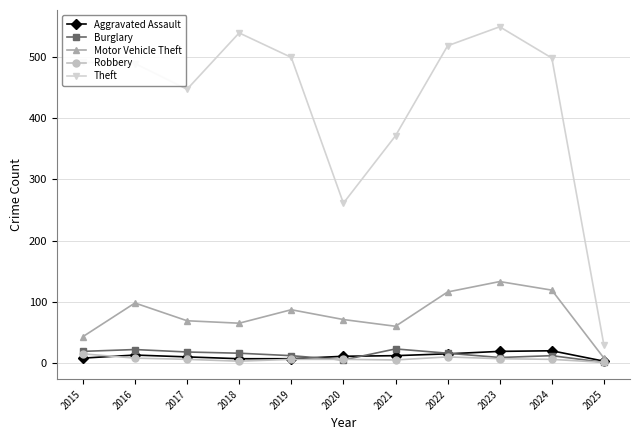

True or false: Theft and Burglary intersect in this chart.

False